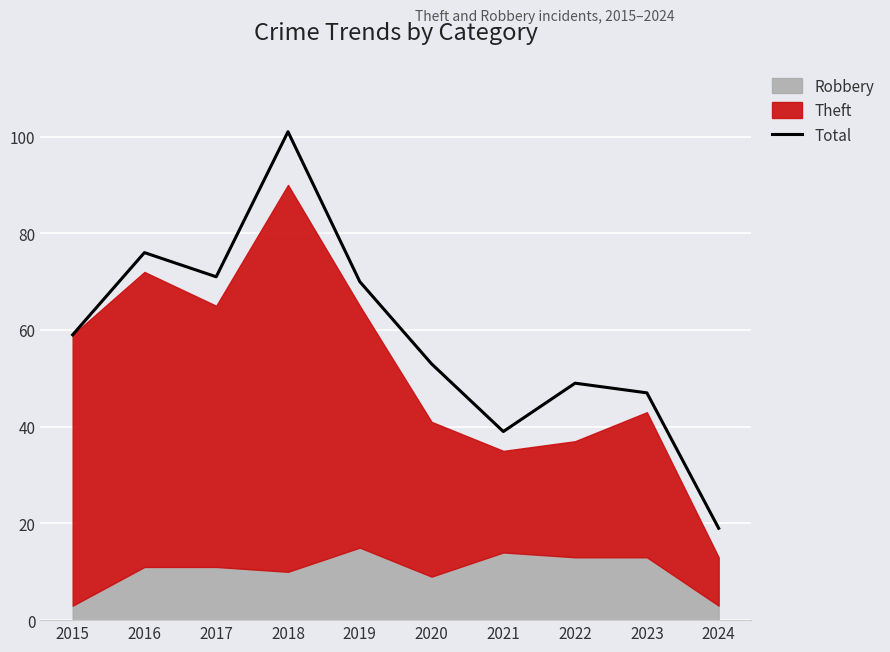

Reading right to left, transcribe all the data shown in this chart.

19	47	49	39	53	70	101	71	76	59